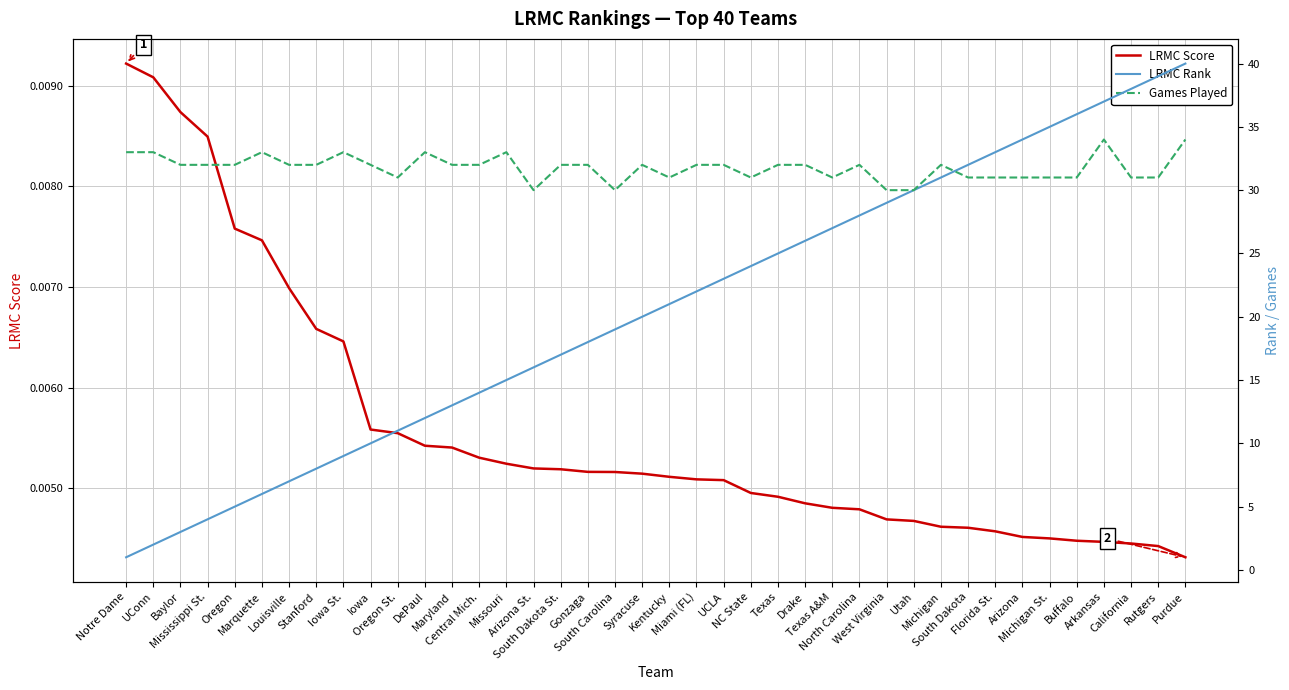

Reading right to left, list all the values displayed in this chart.

LRMC Score: Purdue=0.0	Rutgers=0.0	California=0.0	Arkansas=0.0	Buffalo=0.0	Michigan St.=0.0	Arizona=0.0	Florida St.=0.0	South Dakota=0.0	Michigan=0.0	Utah=0.0	West Virginia=0.0	North Carolina=0.0	Texas A&M=0.0	Drake=0.0	Texas=0.0	NC State=0.0	UCLA=0.0	Miami (FL)=0.0	Kentucky=0.0	Syracuse=0.0	South Carolina=0.0	Gonzaga=0.0	South Dakota St.=0.0	Arizona St.=0.0	Missouri=0.0	Central Mich.=0.0	Maryland=0.0	DePaul=0.0	Oregon St.=0.0	Iowa=0.0	Iowa St.=0.0	Stanford=0.0	Louisville=0.0	Marquette=0.0	Oregon=0.0	Mississippi St.=0.0	Baylor=0.0	UConn=0.0	Notre Dame=0.0
LRMC Rank: Purdue=40.0	Rutgers=39.0	California=38.0	Arkansas=37.0	Buffalo=36.0	Michigan St.=35.0	Arizona=34.0	Florida St.=33.0	South Dakota=32.0	Michigan=31.0	Utah=30.0	West Virginia=29.0	North Carolina=28.0	Texas A&M=27.0	Drake=26.0	Texas=25.0	NC State=24.0	UCLA=23.0	Miami (FL)=22.0	Kentucky=21.0	Syracuse=20.0	South Carolina=19.0	Gonzaga=18.0	South Dakota St.=17.0	Arizona St.=16.0	Missouri=15.0	Central Mich.=14.0	Maryland=13.0	DePaul=12.0	Oregon St.=11.0	Iowa=10.0	Iowa St.=9.0	Stanford=8.0	Louisville=7.0	Marquette=6.0	Oregon=5.0	Mississippi St.=4.0	Baylor=3.0	UConn=2.0	Notre Dame=1.0
Games Played: Purdue=34.0	Rutgers=31.0	California=31.0	Arkansas=34.0	Buffalo=31.0	Michigan St.=31.0	Arizona=31.0	Florida St.=31.0	South Dakota=31.0	Michigan=32.0	Utah=30.0	West Virginia=30.0	North Carolina=32.0	Texas A&M=31.0	Drake=32.0	Texas=32.0	NC State=31.0	UCLA=32.0	Miami (FL)=32.0	Kentucky=31.0	Syracuse=32.0	South Carolina=30.0	Gonzaga=32.0	South Dakota St.=32.0	Arizona St.=30.0	Missouri=33.0	Central Mich.=32.0	Maryland=32.0	DePaul=33.0	Oregon St.=31.0	Iowa=32.0	Iowa St.=33.0	Stanford=32.0	Louisville=32.0	Marquette=33.0	Oregon=32.0	Mississippi St.=32.0	Baylor=32.0	UConn=33.0	Notre Dame=33.0